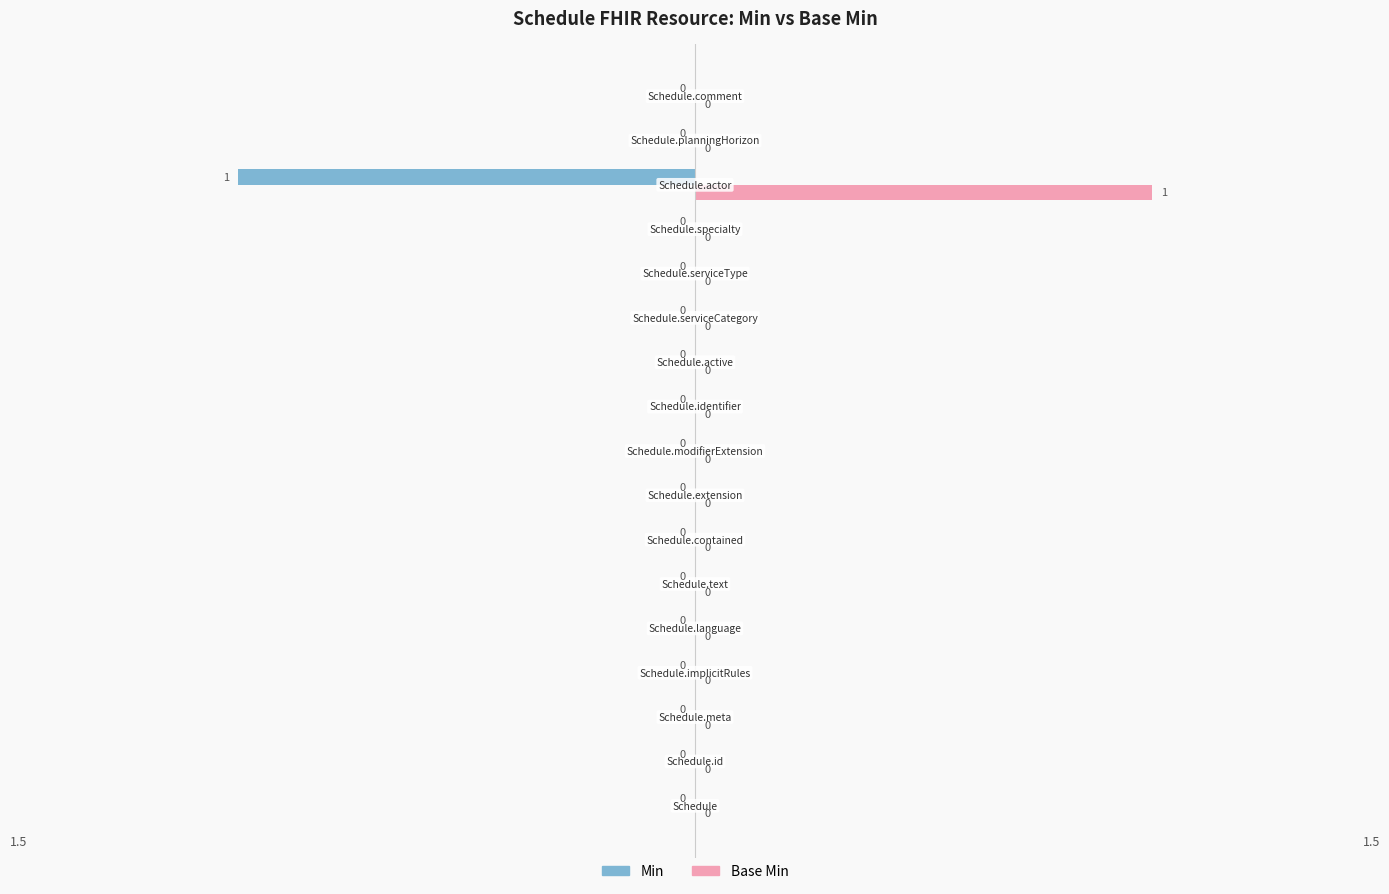

How many positive values does the Base Min series have?

1